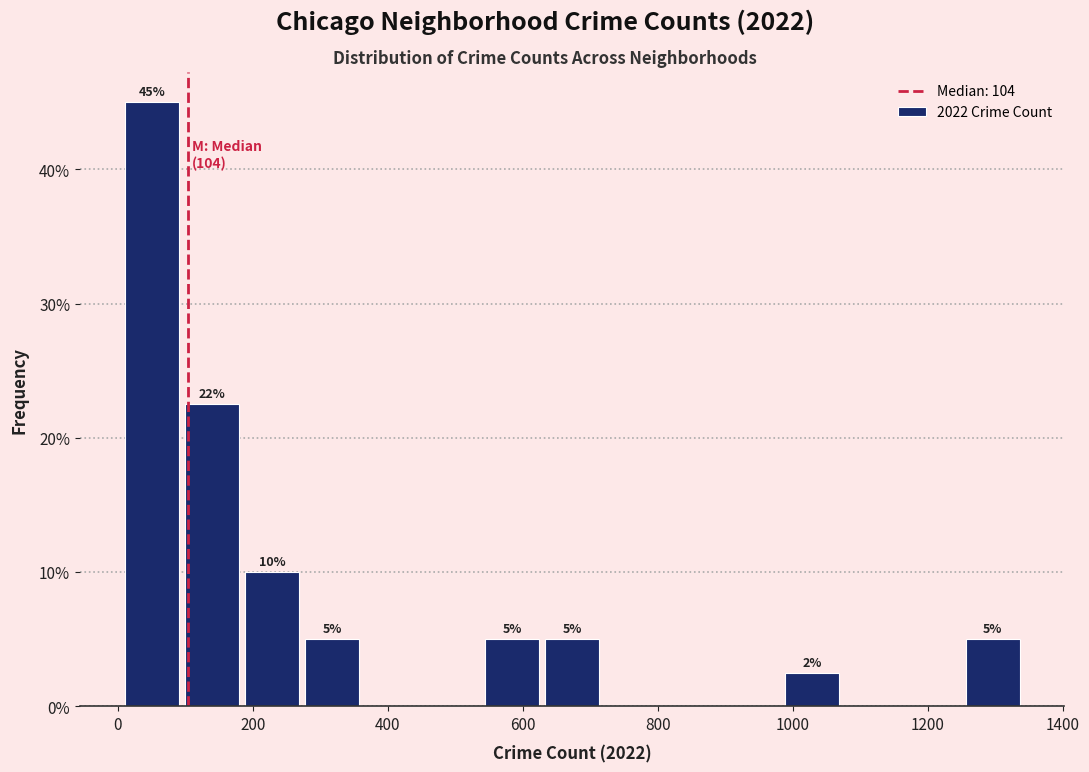

Over which range of the x-axis is the bar tallest?

20 to 100